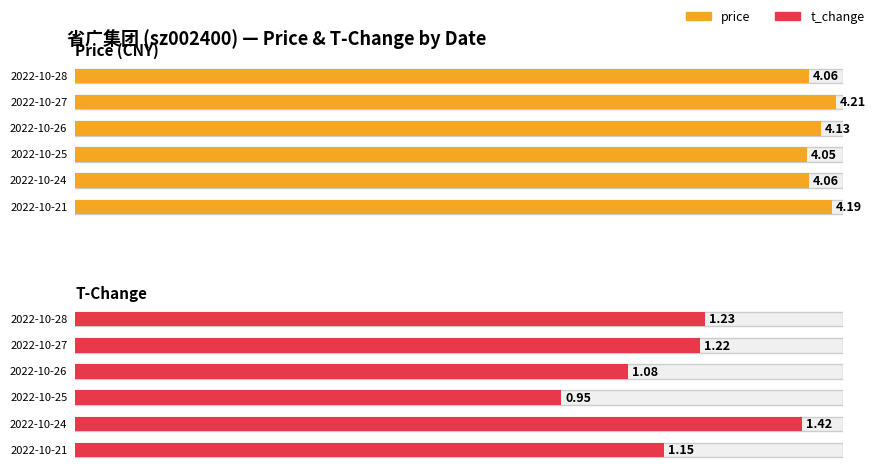

Which series changed the most between 2022-10-25 and 2022-10-24?

t_change